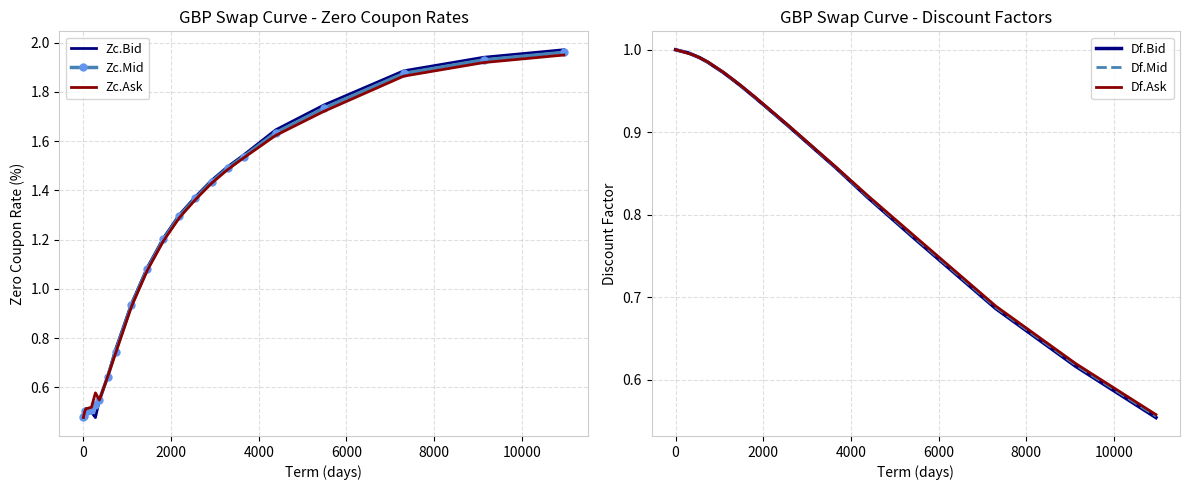

The Df.Mid series shows 0.4 at 0. True or false?

False